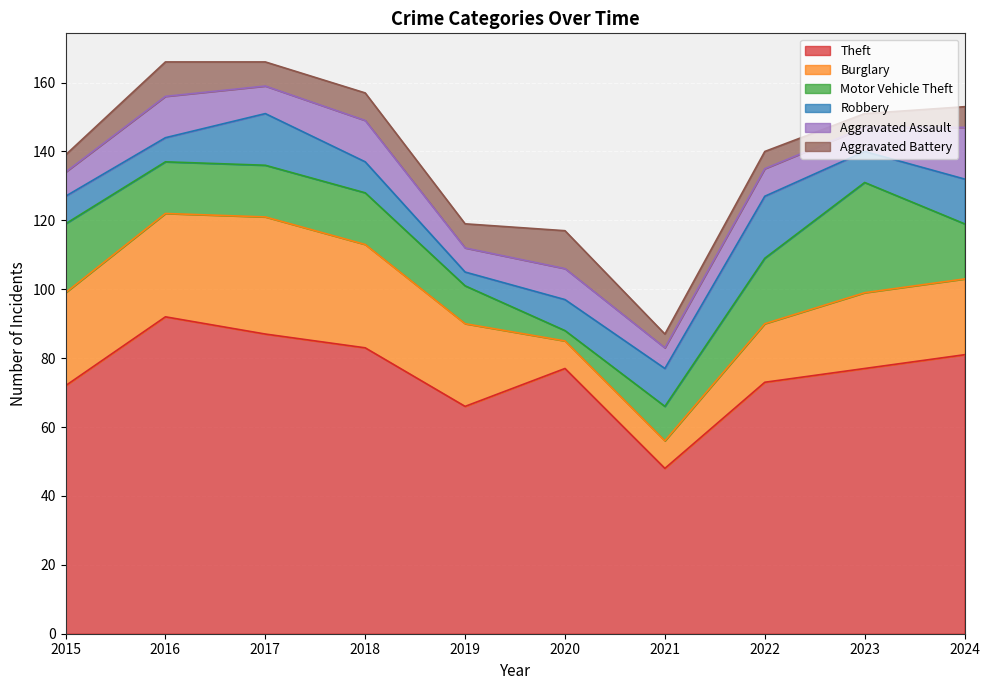

Rank the series by their maximum value, from lowest to highest.

Aggravated Battery, Aggravated Assault, Robbery, Motor Vehicle Theft, Burglary, Theft